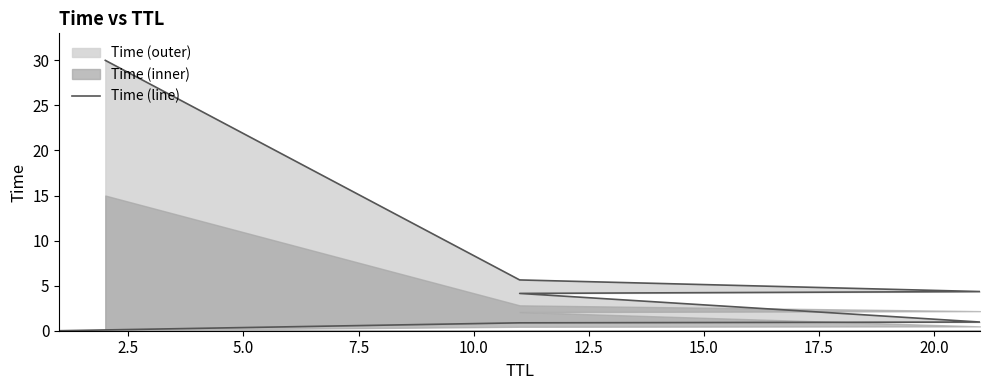

What is the difference between the maximum and second lowest values?

29.1